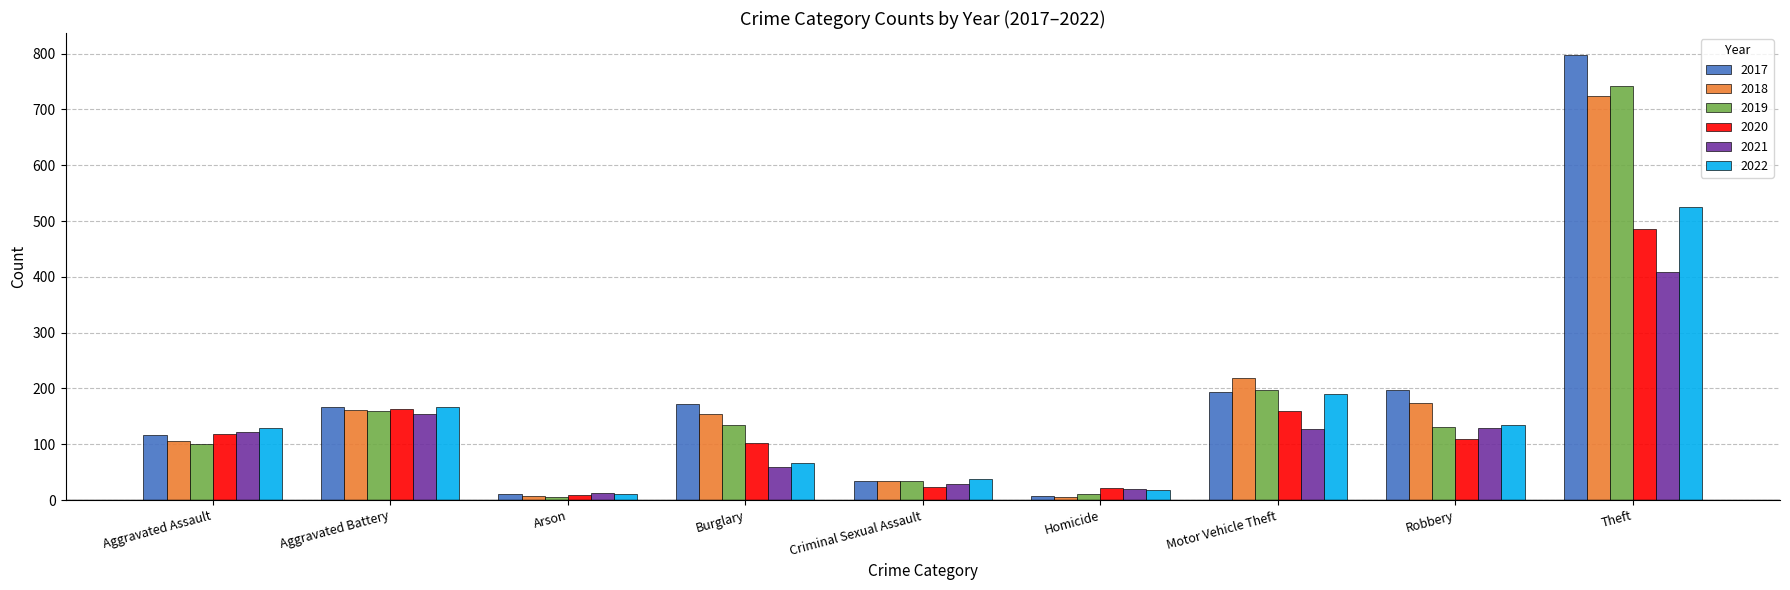

What is the spread (max minus min) of values at Aggravated Battery?

12